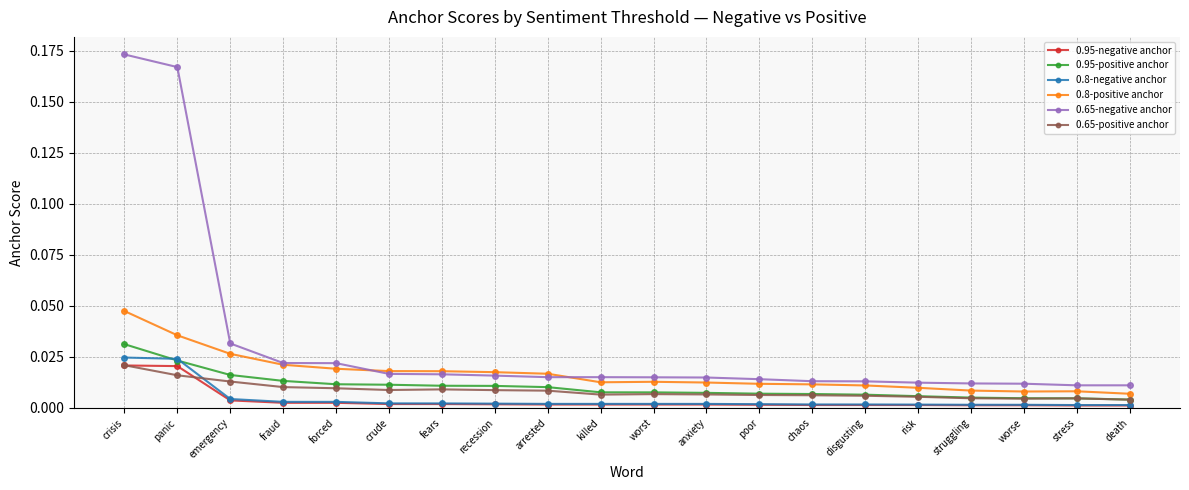

Count the number of categories in the chart.

20